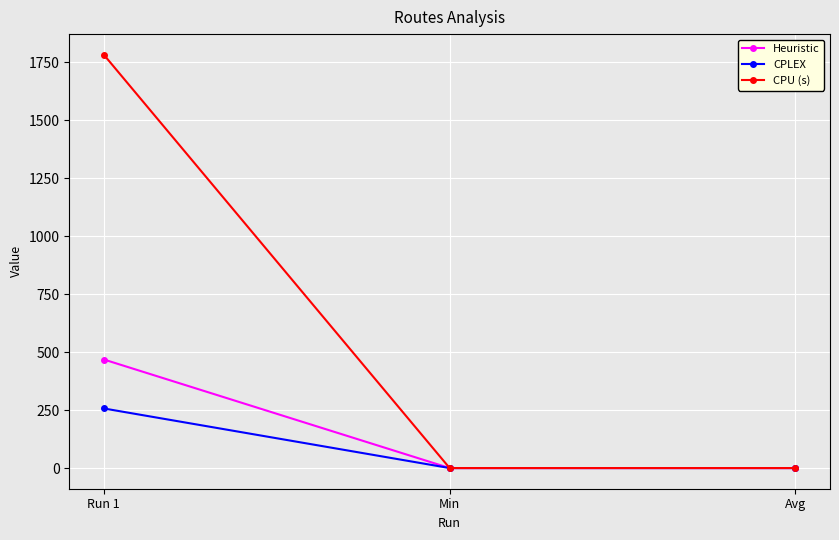

Read the Heuristic value at Run 1.

468.3